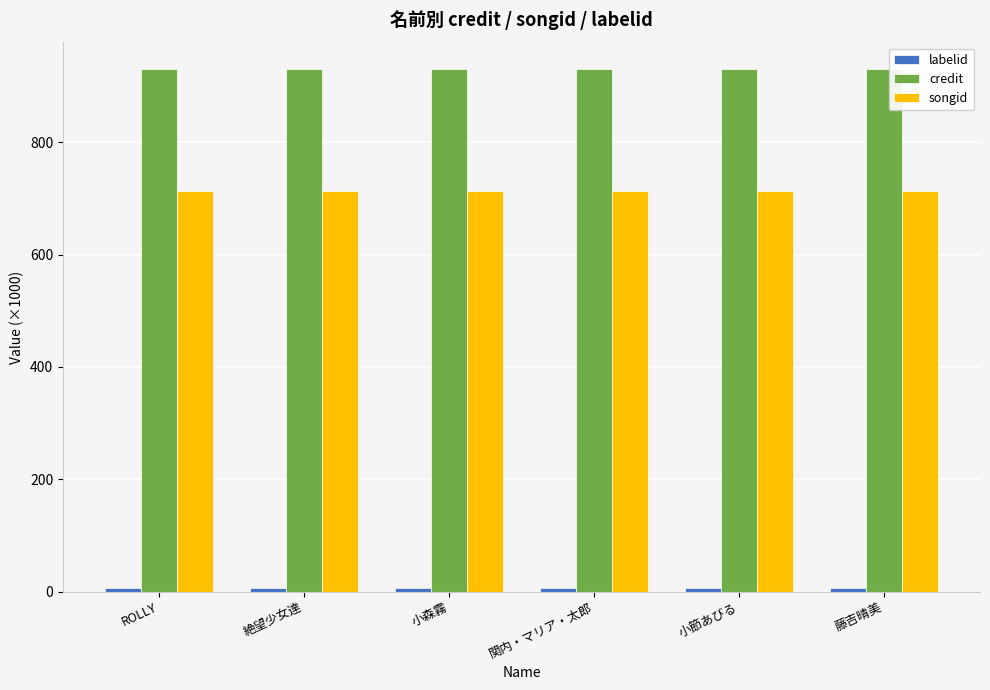

The value of credit at 小森霧 is 931.4. True or false?

True